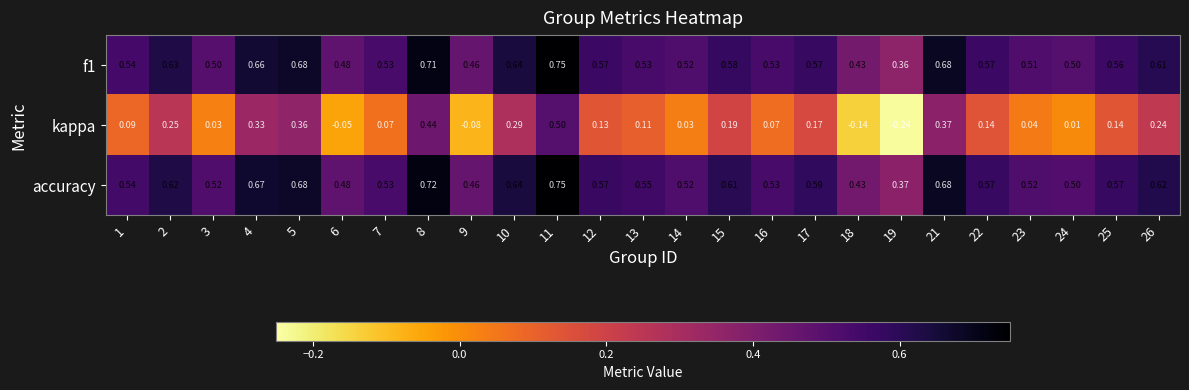

Which label corresponds to the largest value in the chart?

11